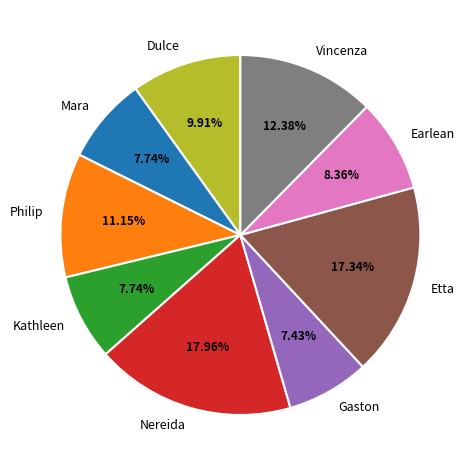

What is the largest slice in the pie chart?

Nereida